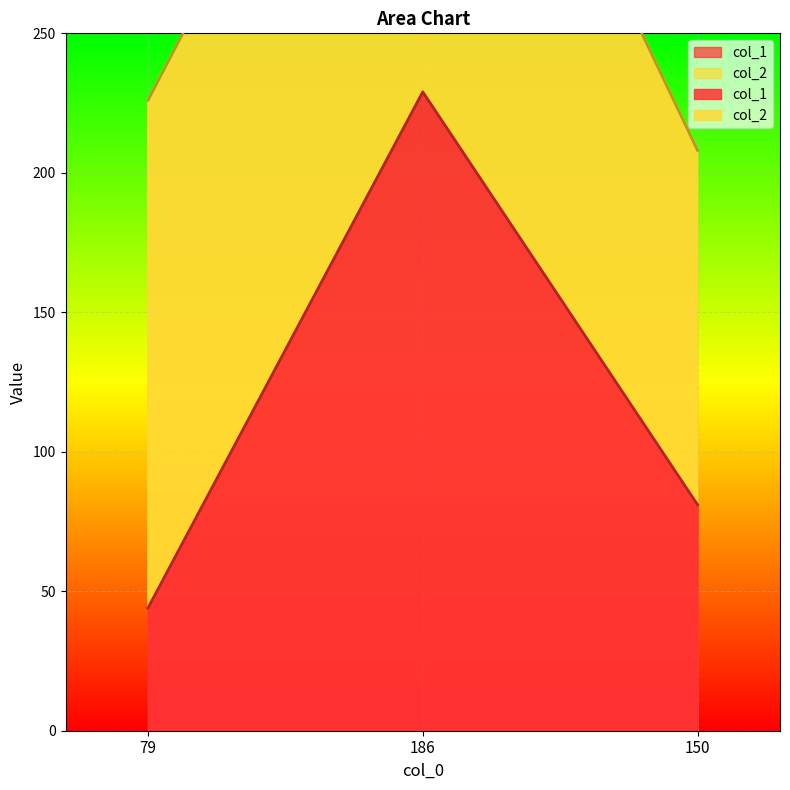

Which category has the lowest value across all series?

79